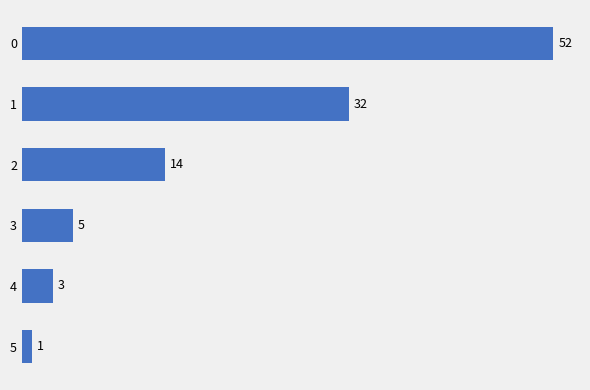

What is the difference between the values at 4 and 5?

2